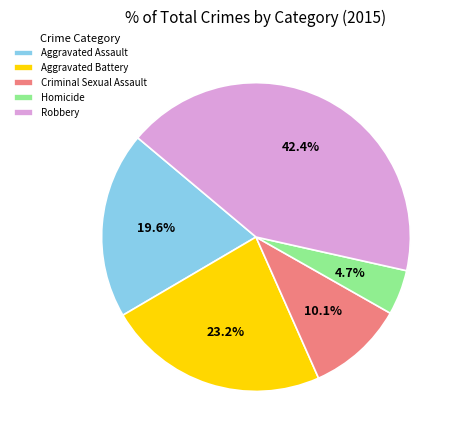

To the nearest percent, what is the combined percentage of Aggravated Assault and Criminal Sexual Assault?

30%